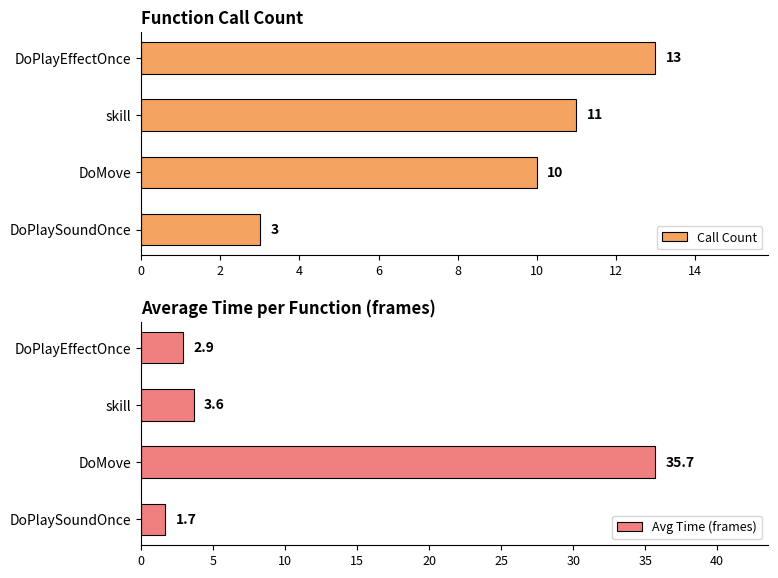

Reading right to left, list all the values displayed in this chart.

Call Count: 6=3.0	4=10.0	2=11.0	0=13.0
Avg Time (frames): 6=1.7	4=35.7	2=3.6	0=2.9